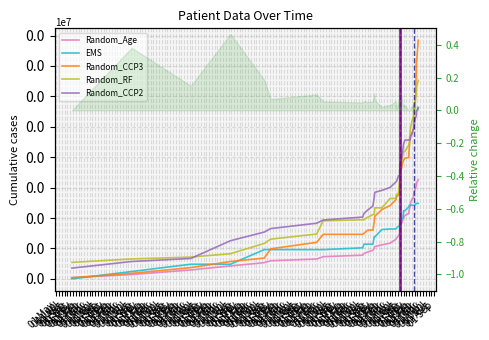

At how many categories does at least one series exceed 0?

40